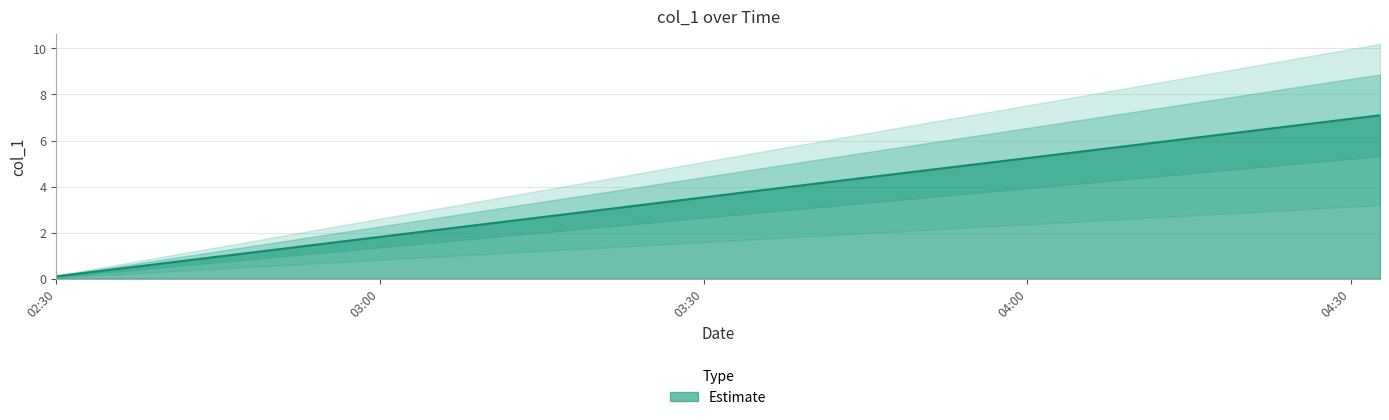

Which category has the lowest value in the Estimate series?

02:30